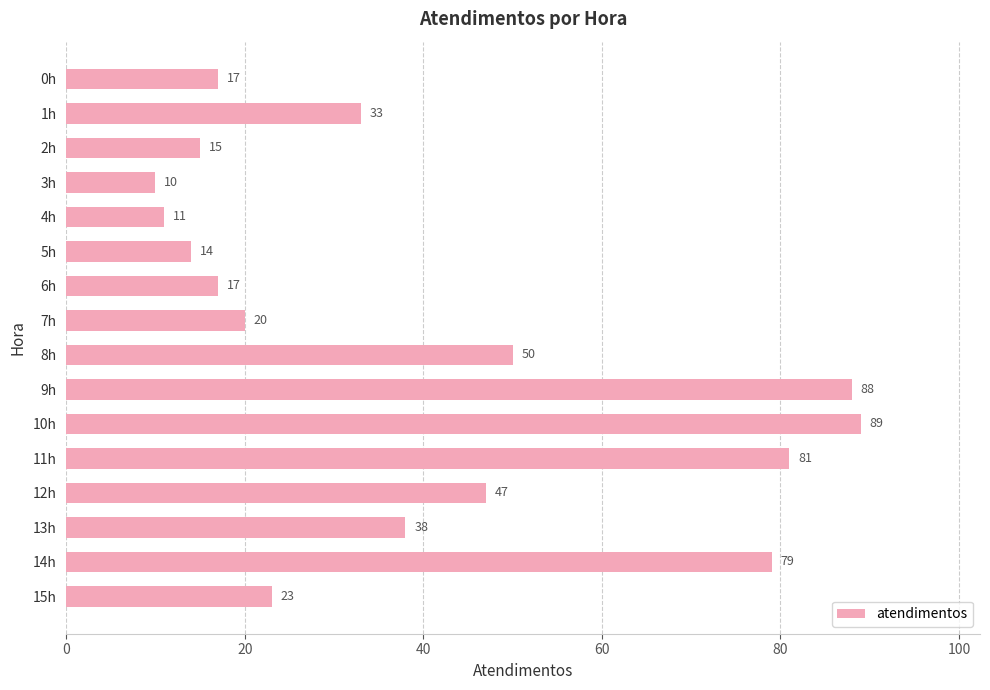

At which label is the value closest to 49?

8h